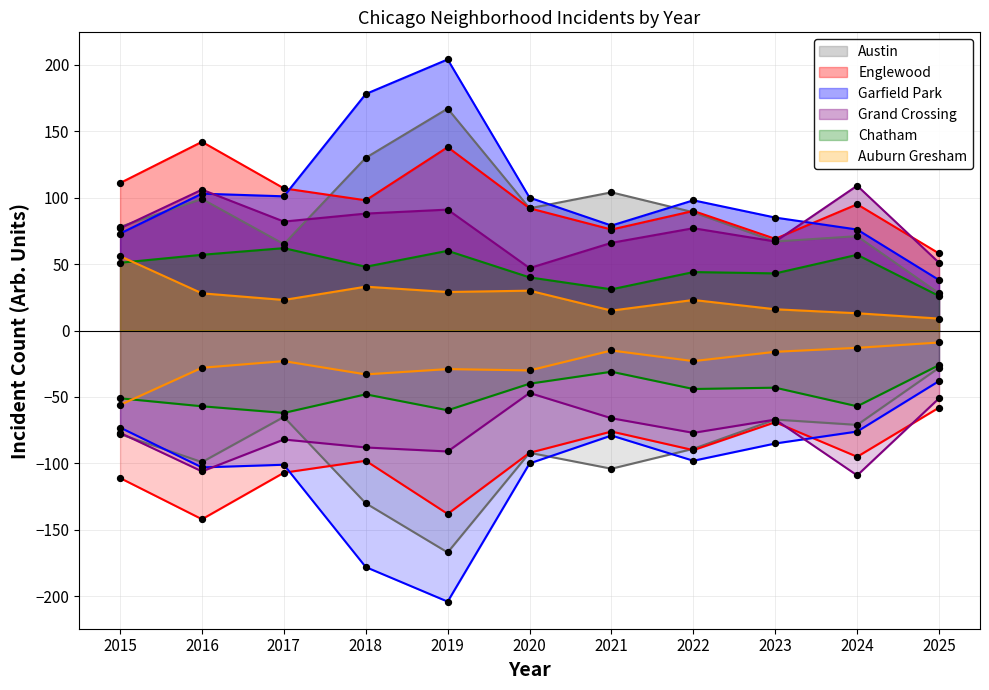

Which series has the largest total across all categories?

Garfield Park